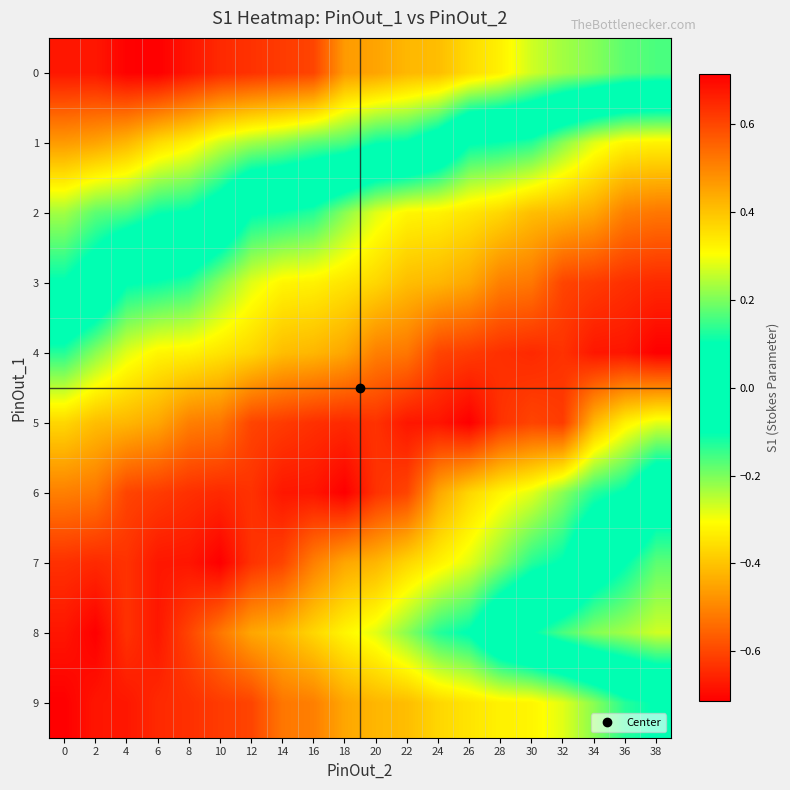

Reading right to left, list all the values displayed in this chart.

0: 38=-0.2	36=-0.2	34=-0.2	32=-0.2	30=-0.3	28=-0.3	26=-0.4	24=-0.4	22=-0.4	20=-0.5	18=-0.5	16=-0.6	14=-0.6	12=-0.6	10=-0.6	8=-0.7	6=-0.7	4=-0.7	2=-0.7	0=-0.7
1: 38=0.3	36=0.3	34=0.3	32=0.2	30=0.1	28=0.1	26=0.1	24=-0.0	22=-0.1	20=-0.1	18=-0.2	16=-0.2	14=-0.2	12=-0.2	10=-0.3	8=-0.3	6=-0.4	4=-0.4	2=-0.5	0=-0.5
2: 38=0.5	36=0.5	34=0.4	32=0.4	30=0.4	28=0.4	26=0.3	24=0.3	22=0.3	20=0.3	18=0.2	16=0.1	14=0.1	12=0.1	10=-0.0	8=-0.1	6=-0.1	4=-0.2	2=-0.2	0=-0.2
3: 38=0.6	36=0.6	34=0.6	32=0.6	30=0.5	28=0.5	26=0.4	24=0.4	22=0.4	20=0.4	18=0.3	16=0.3	14=0.3	12=0.3	10=0.2	8=0.1	6=0.1	4=0.1	2=-0.0	0=-0.1
4: 38=0.7	36=0.7	34=0.7	32=0.6	30=0.6	28=0.6	26=0.6	24=0.6	22=0.5	20=0.5	18=0.4	16=0.4	14=0.4	12=0.4	10=0.3	8=0.3	6=0.3	4=0.3	2=0.2	0=0.1
5: 38=0.3	36=0.3	34=0.4	32=0.6	30=0.6	28=0.6	26=0.7	24=0.7	22=0.7	20=0.6	18=0.6	16=0.6	14=0.6	12=0.6	10=0.5	8=0.5	6=0.4	4=0.4	2=0.4	0=0.4
6: 38=-0.0	36=0.1	34=0.1	32=0.2	30=0.3	28=0.3	26=0.4	24=0.4	22=0.6	20=0.6	18=0.7	16=0.7	14=0.7	12=0.6	10=0.6	8=0.6	6=0.6	4=0.6	2=0.5	0=0.5
7: 38=-0.2	36=-0.1	34=-0.0	32=0.1	30=0.1	28=0.2	26=0.3	24=0.3	22=0.4	20=0.4	18=0.4	16=0.5	14=0.6	12=0.6	10=0.7	8=0.7	6=0.7	4=0.6	2=0.6	0=0.6
8: 38=-0.3	36=-0.2	34=-0.2	32=-0.2	30=-0.1	28=-0.0	26=0.1	24=0.1	22=0.2	20=0.3	18=0.3	16=0.4	14=0.4	12=0.4	10=0.5	8=0.6	6=0.7	4=0.6	2=0.7	0=0.7
9: 38=0.1	36=0.1	34=0.2	32=0.3	30=0.3	28=0.3	26=0.3	24=0.4	22=0.4	20=0.4	18=0.4	16=0.5	14=0.5	12=0.6	10=0.6	8=0.6	6=0.6	4=0.7	2=0.7	0=0.7